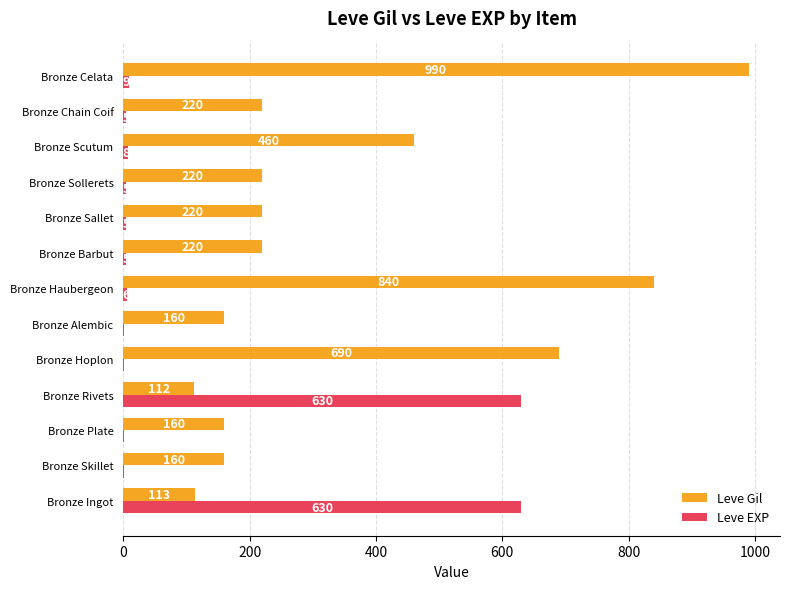

At which label is Leve EXP closest to 315?

Bronze Celata